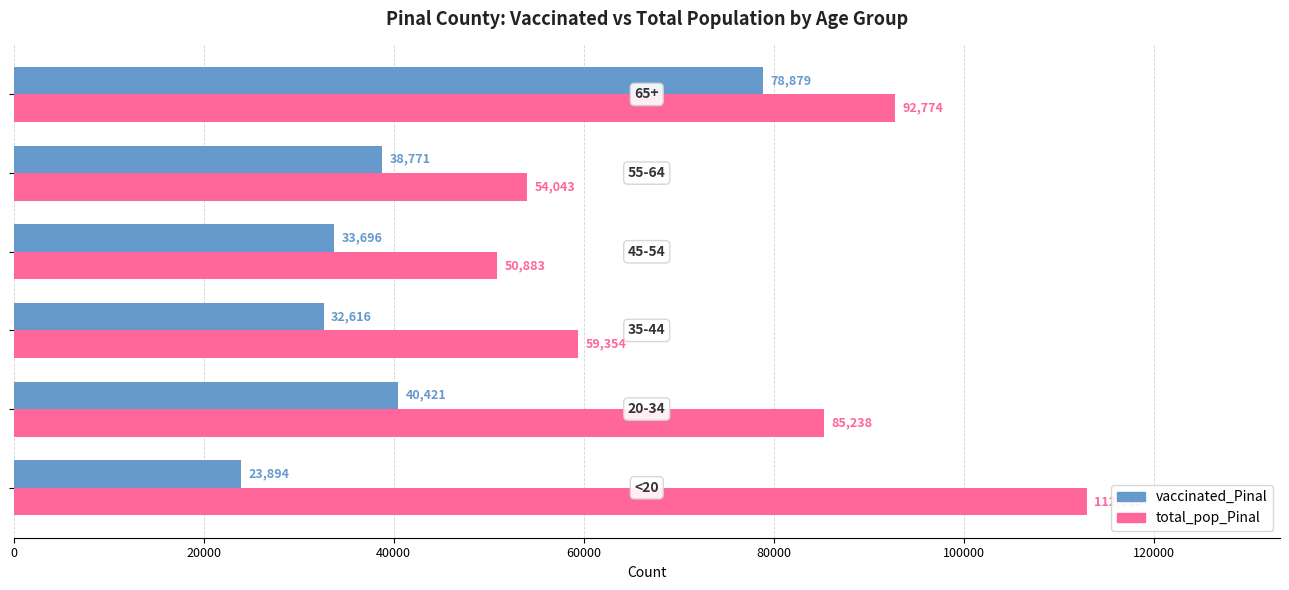

List the series in order of their peak value, lowest first.

vaccinated_Pinal, total_pop_Pinal